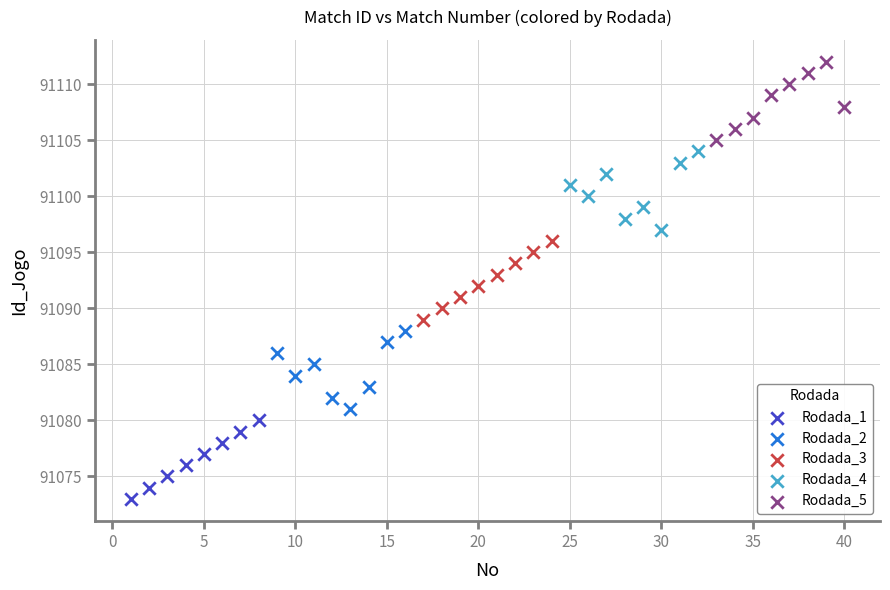

Which series reaches the maximum Y coordinate?

Rodada_5